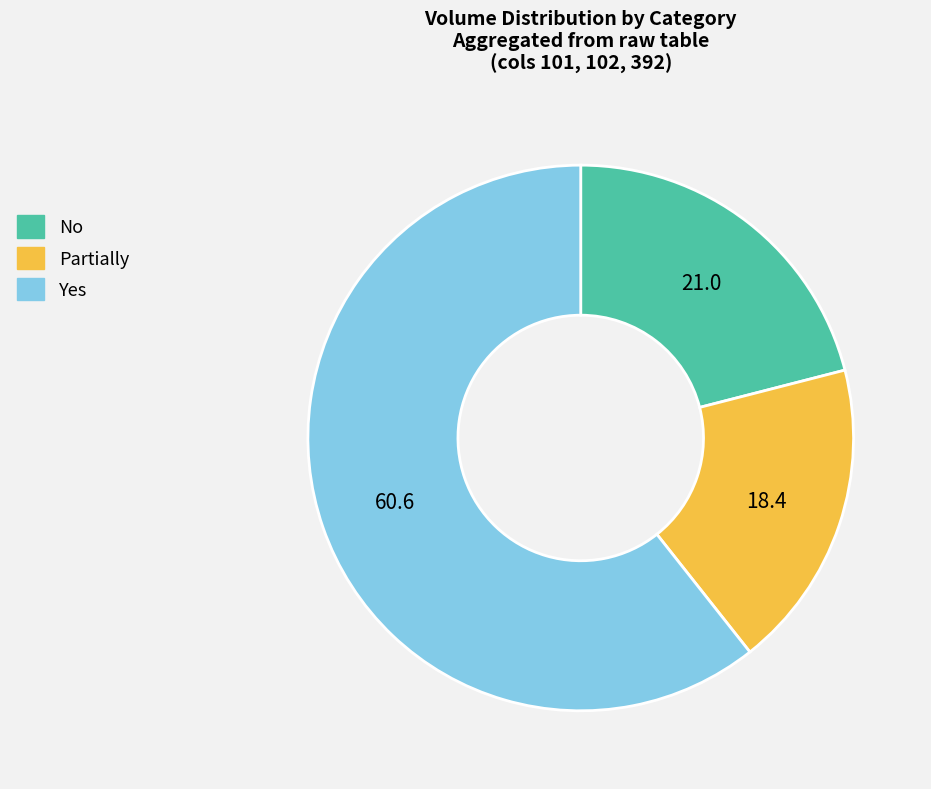

Rank the categories by value from highest to lowest.

Yes, No, Partially